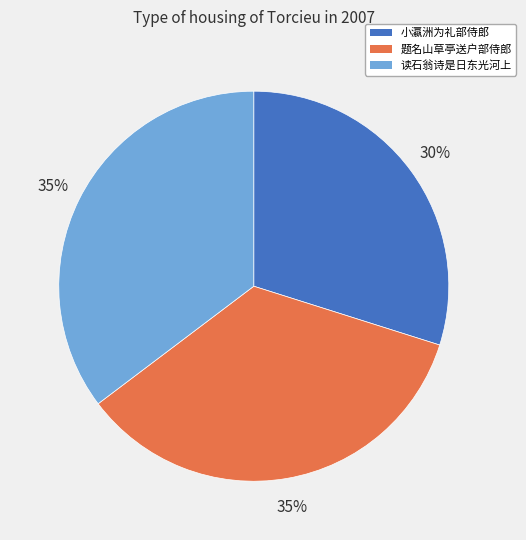

Does any single category account for the majority?

No